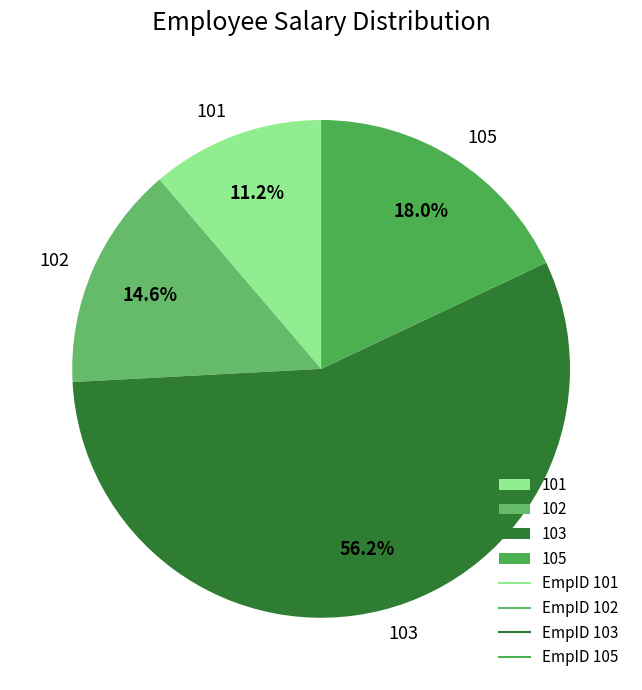

Approximately how many times larger is the value at 103 compared to 101?

5.0